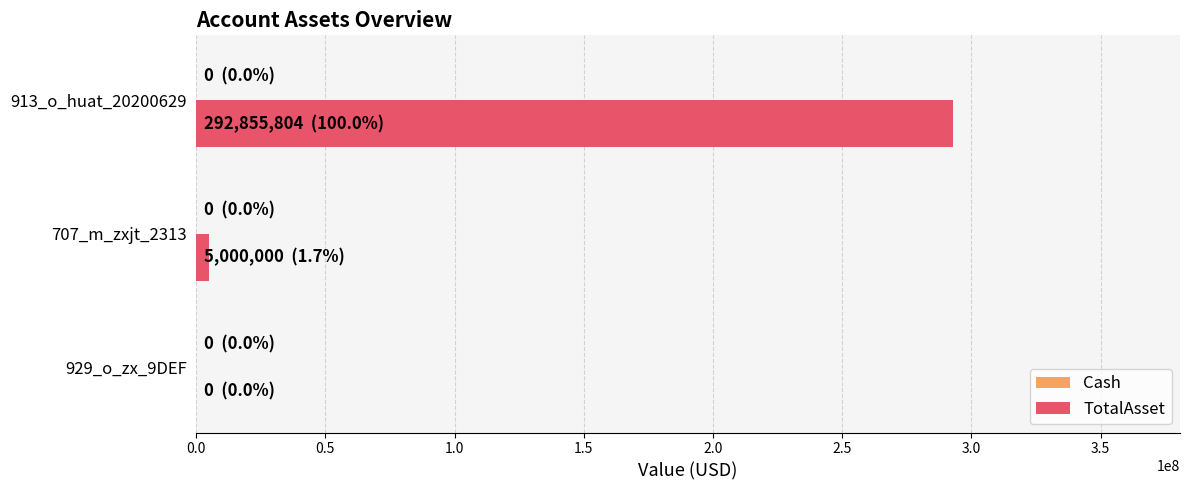

Is it true that the value at 929_o_zx_9DEF is -172110279?

False